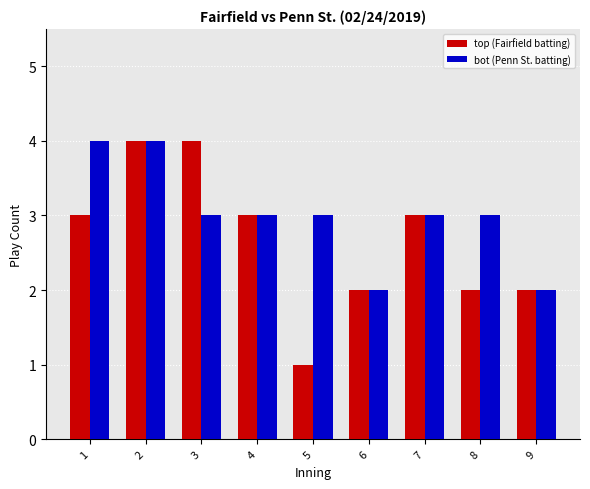

What are all the series names shown in the legend?

top (Fairfield batting), bot (Penn St. batting)